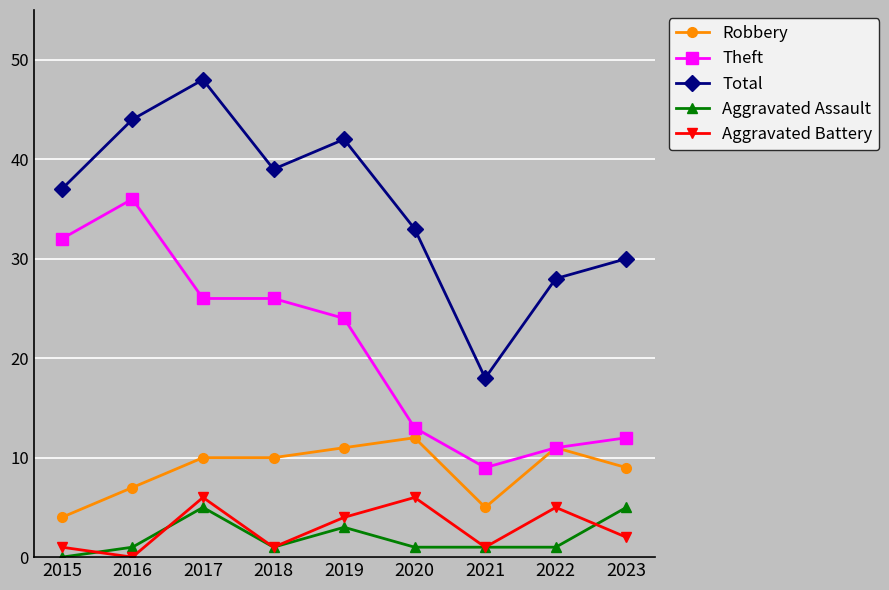

At which label does Theft reach its minimum?

2021